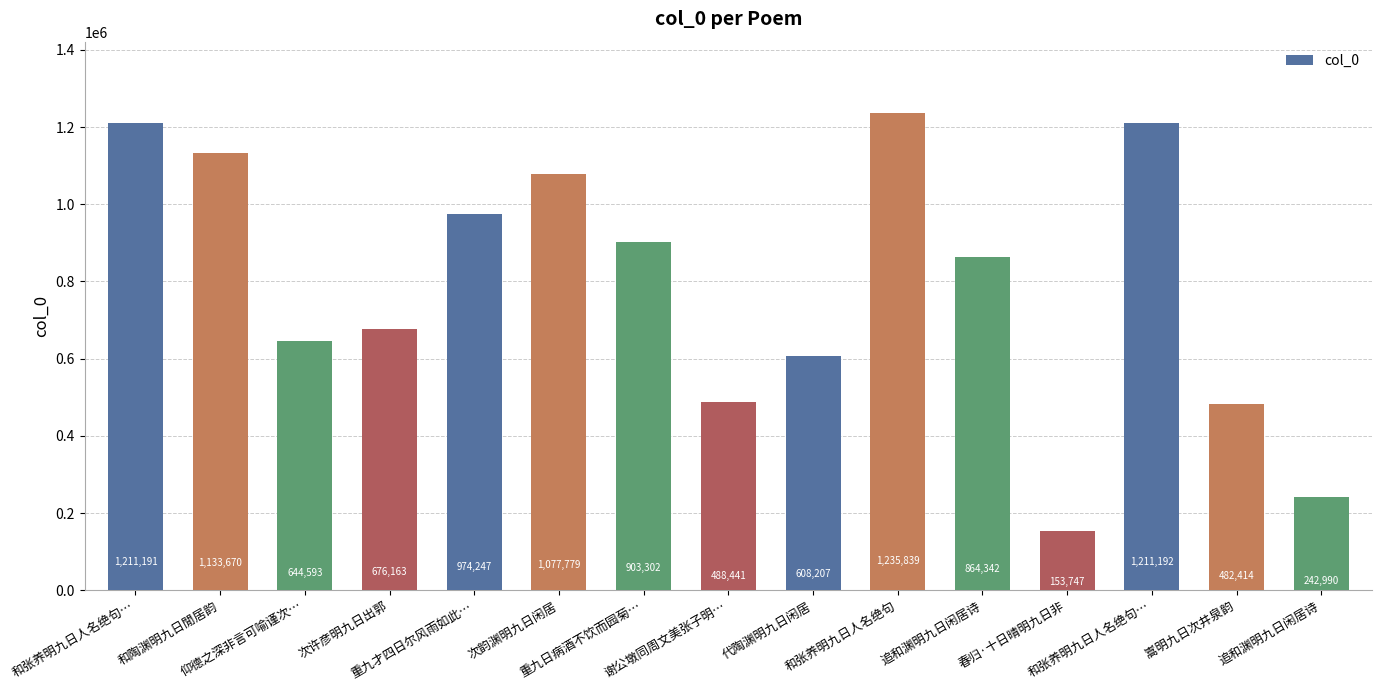

What is the value of the 1st bar from the left?

1211191